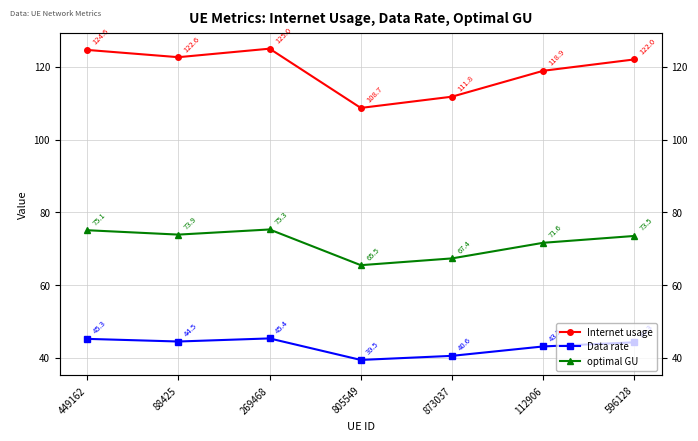

At 596128, list the series in order from smallest to largest.

Data rate, optimal GU, Internet usage